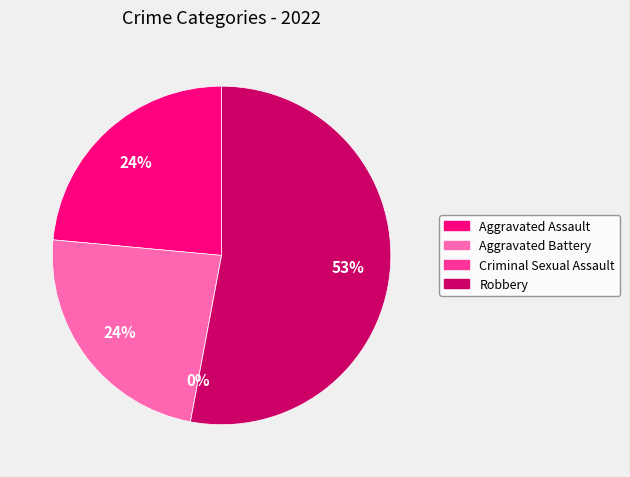

True or false: Aggravated Battery accounts for 24% of the total.

True